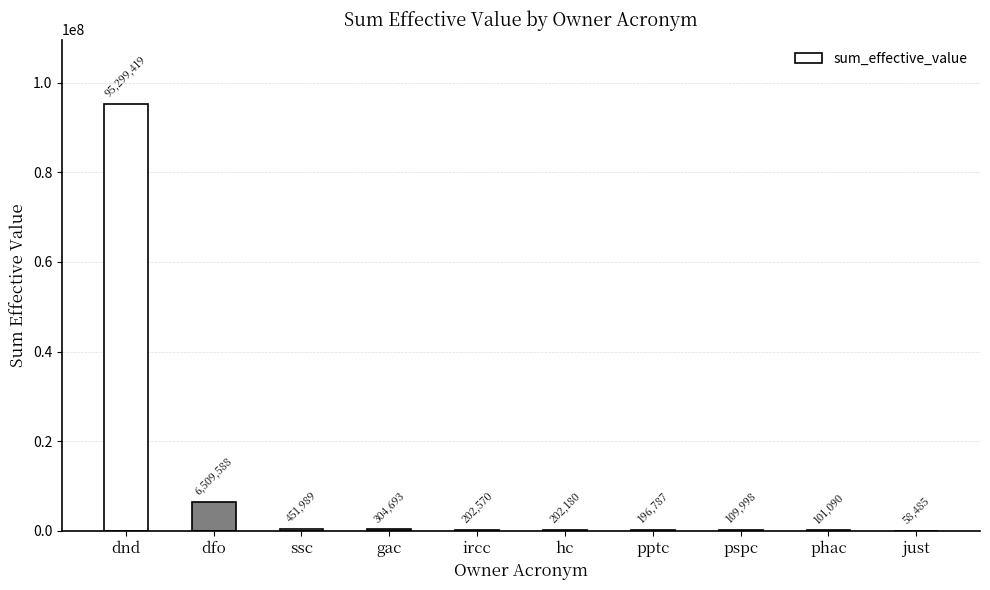

What is the maximum value shown in the chart?

95299418.6